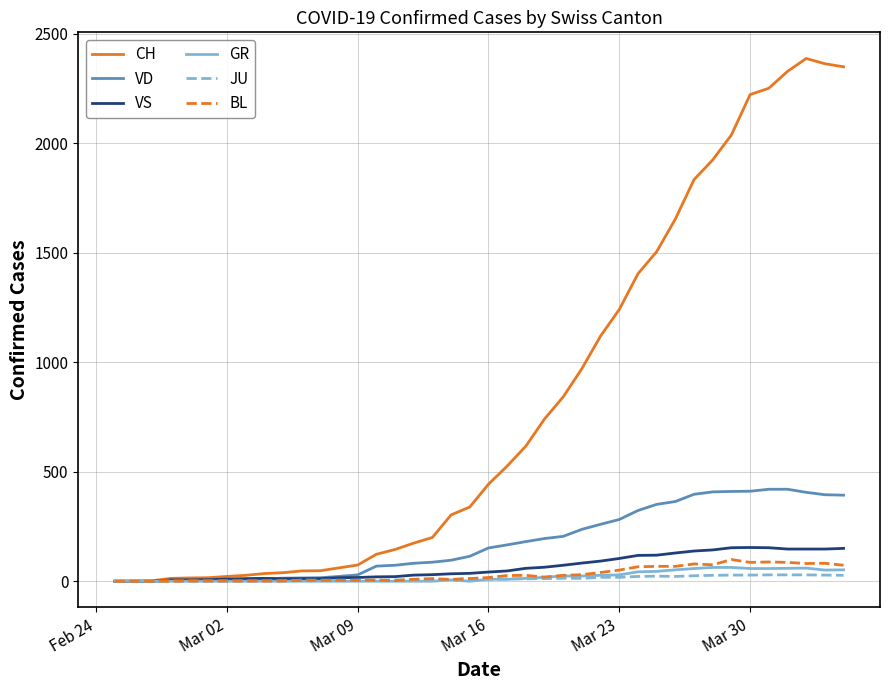

Which series has the largest range (max minus min)?

CH